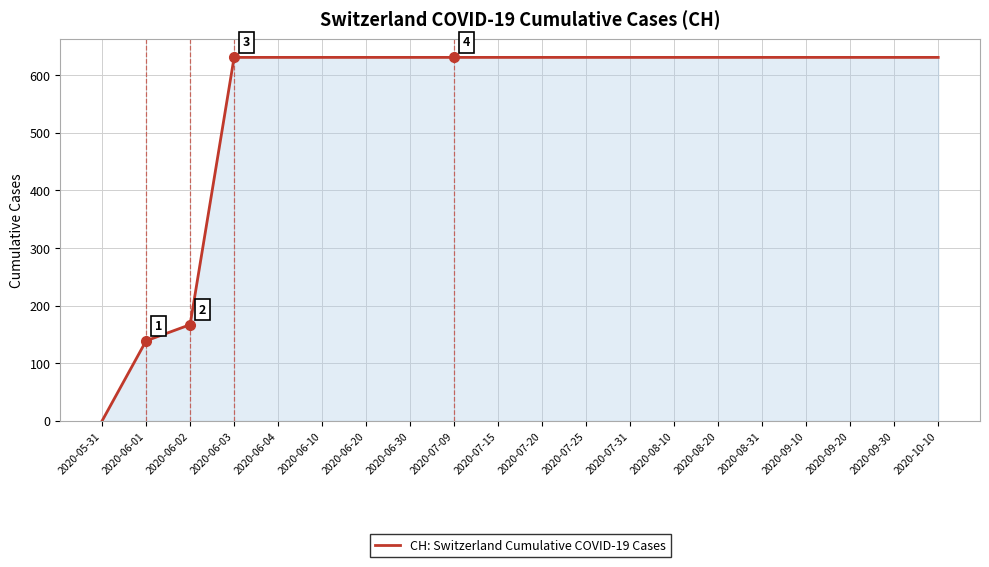

Reading right to left, list all the values displayed in this chart.

631	631	631	631	631	631	631	631	631	631	631	631	631	631	631	631	631	167	139	0